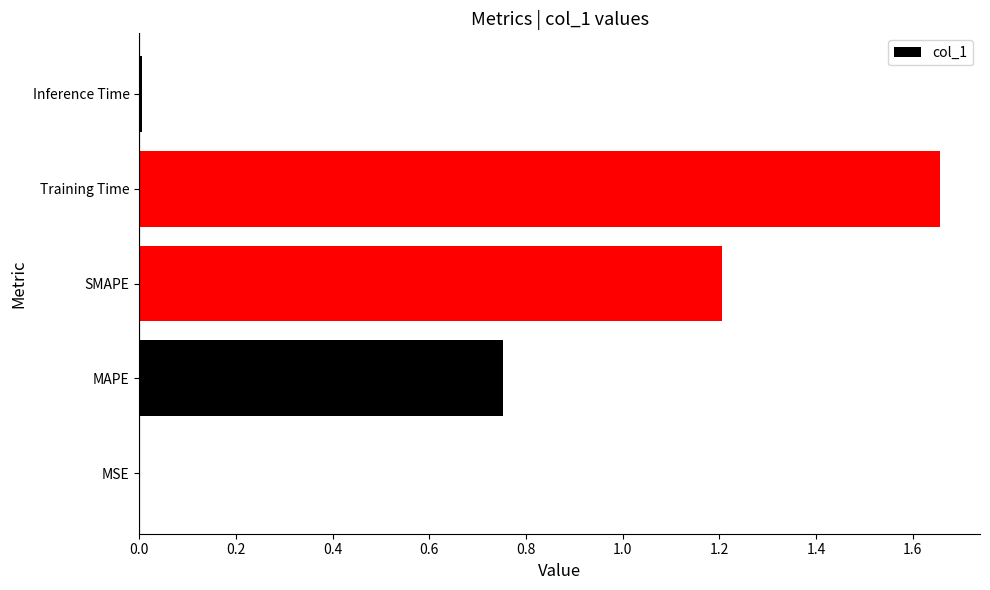

At which category does the chart reach its peak across all series?

Training Time